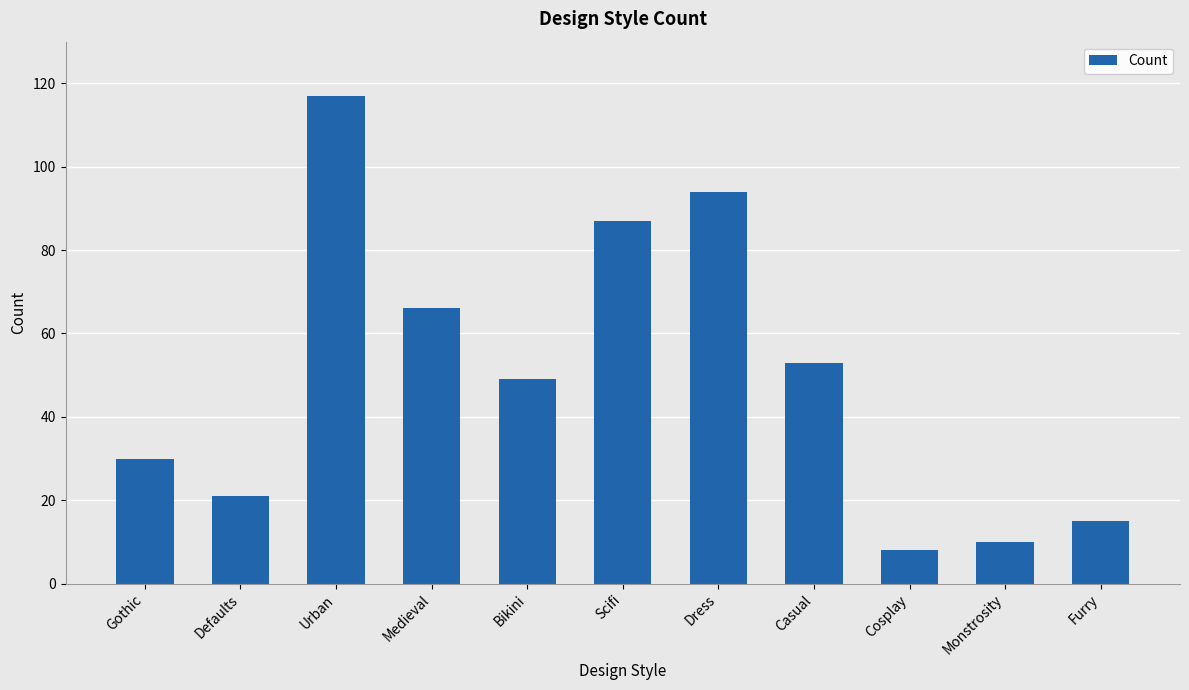

Rank the categories by value from highest to lowest.

Urban, Dress, Scifi, Medieval, Casual, Bikini, Gothic, Defaults, Furry, Monstrosity, Cosplay